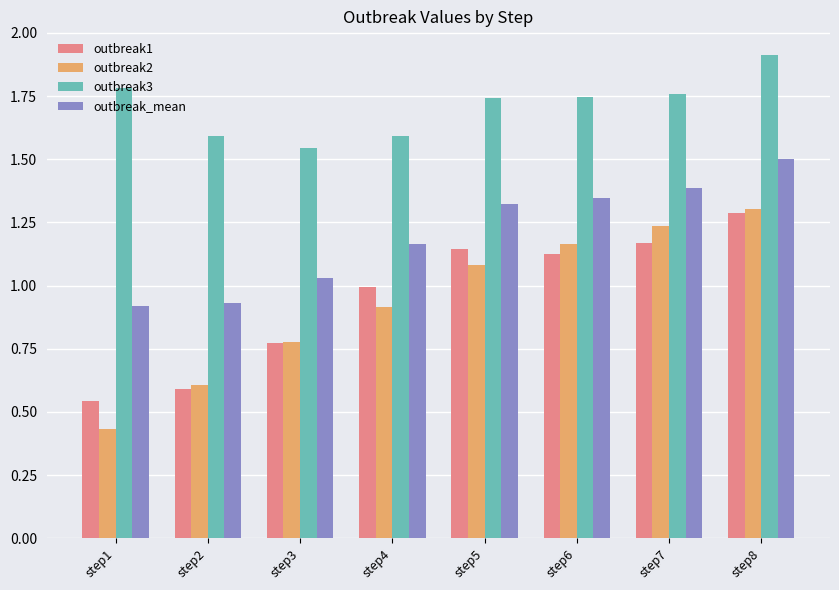

How many bars are there in each group?

4